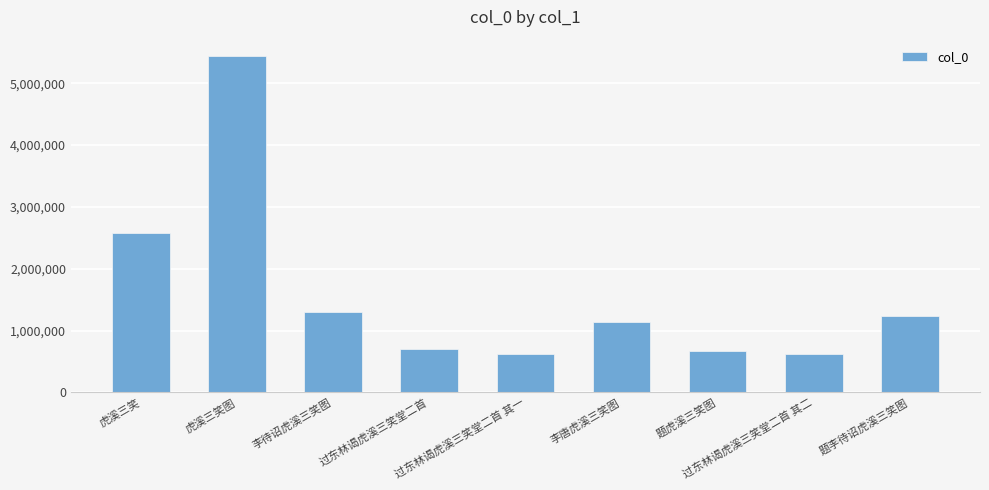

What is the difference between the maximum and second lowest values?

4812449